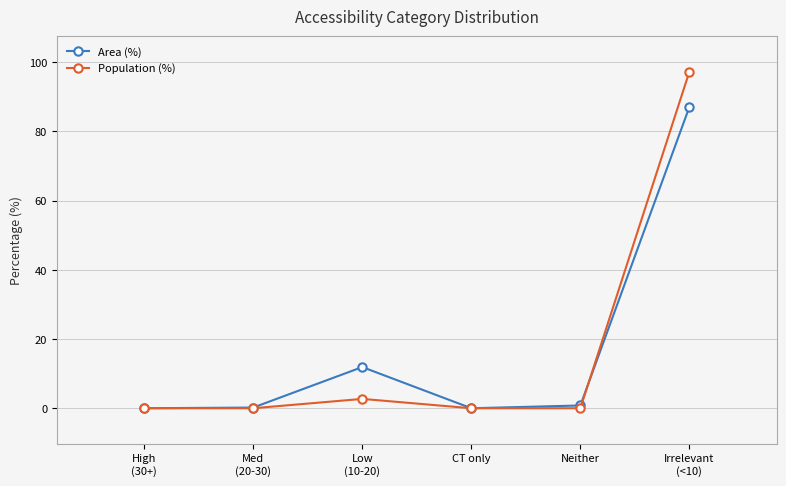

What is the sum of the Population (%) values at Med
(20-30) and Low
(10-20)?

2.7